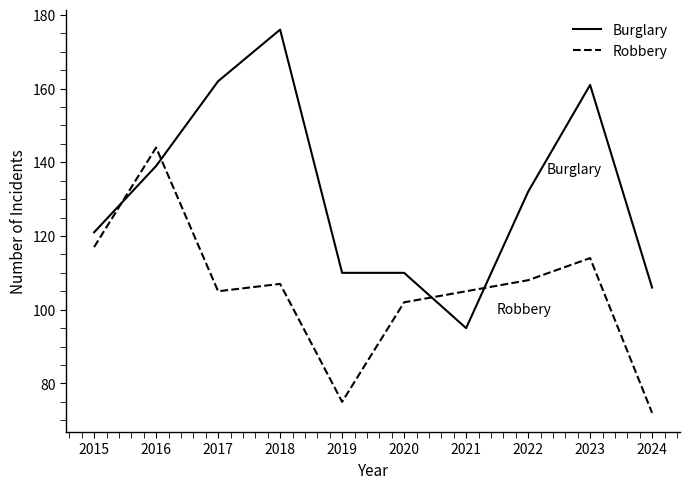

True or false: Robbery has more than 0 interior local peaks.

True